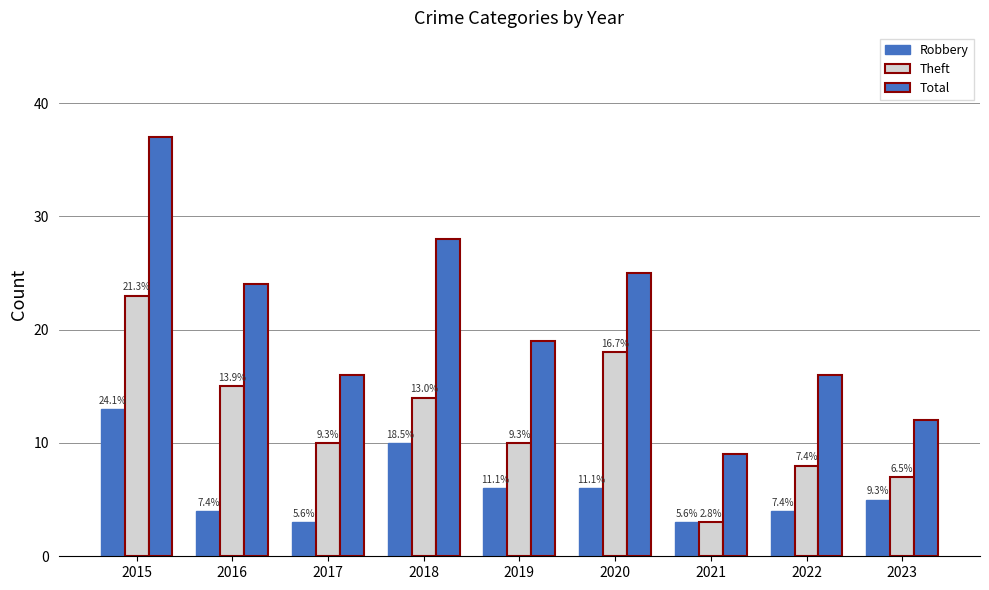

What is the sum of all Robbery values?

54